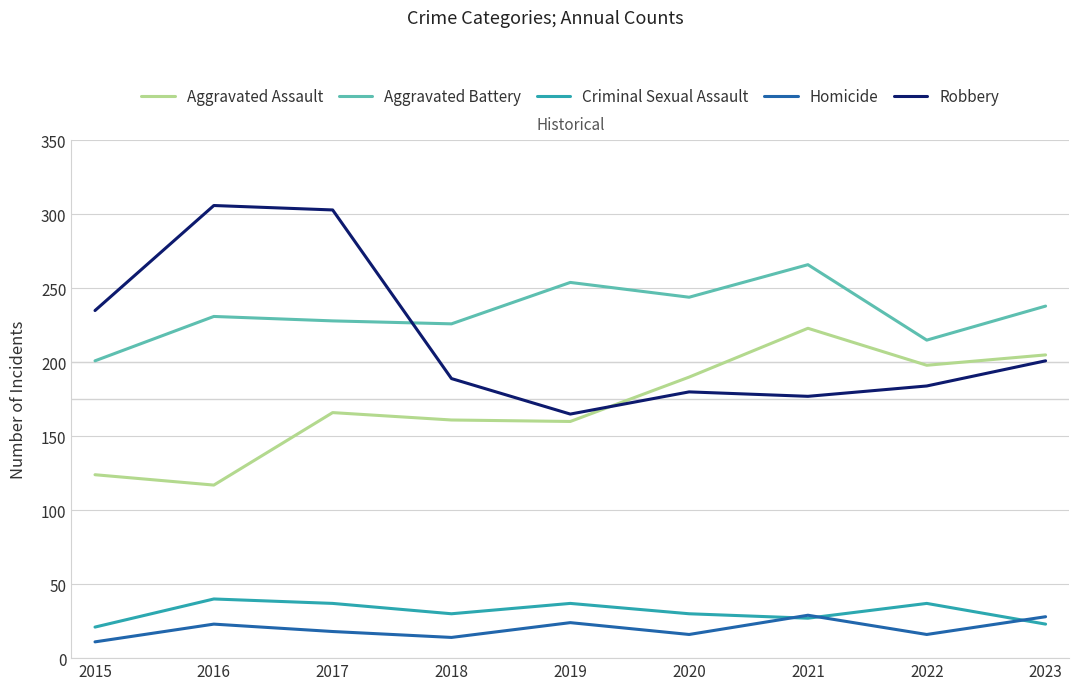

The value of Criminal Sexual Assault at 2016 is 17. True or false?

False